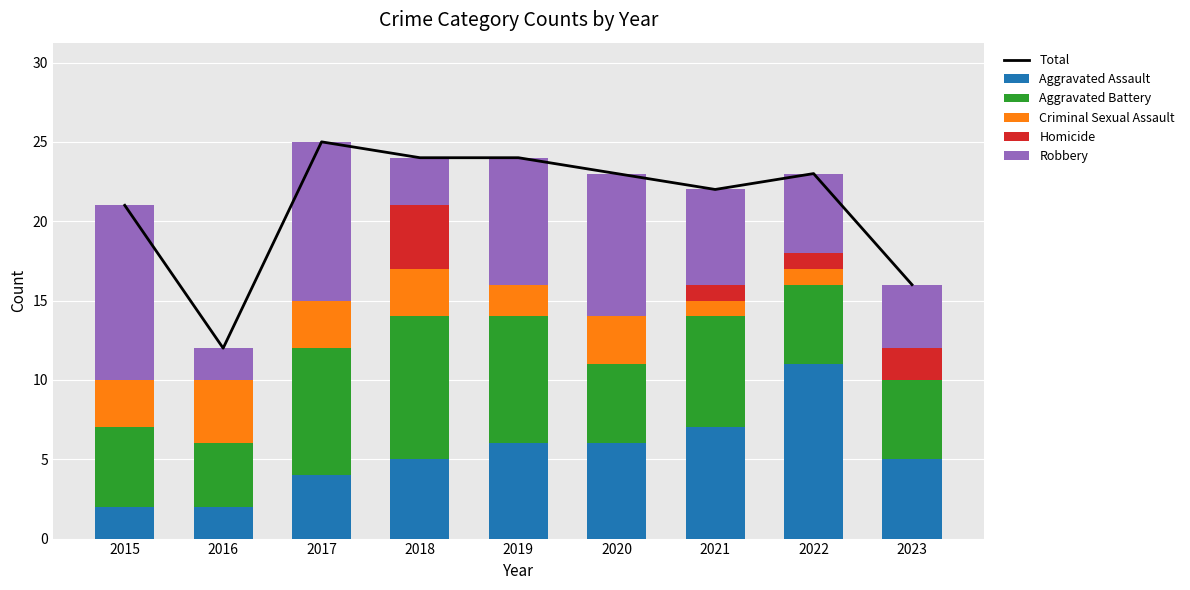

Does the chart contain any negative values?

No